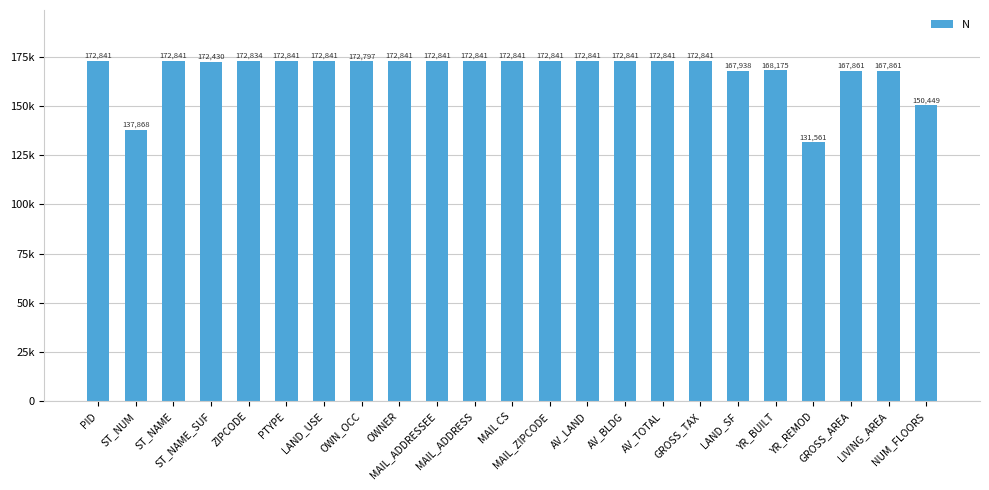

What is the difference between the values at YR_BUILT and AV_BLDG?

4666